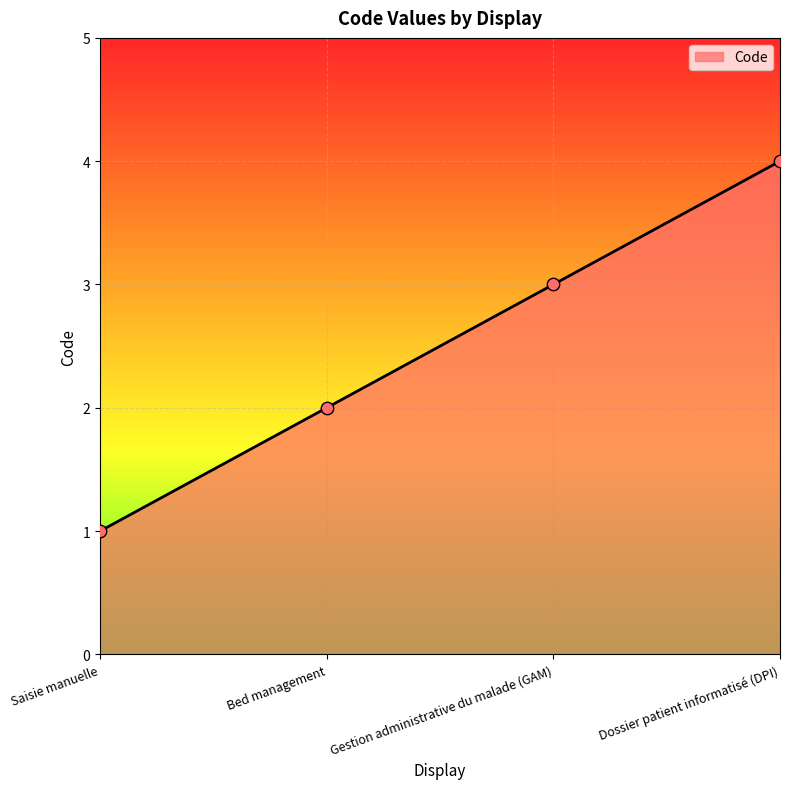

Which has a higher value, Gestion administrative du malade (GAM) or Dossier patient informatisé (DPI)?

Dossier patient informatisé (DPI)